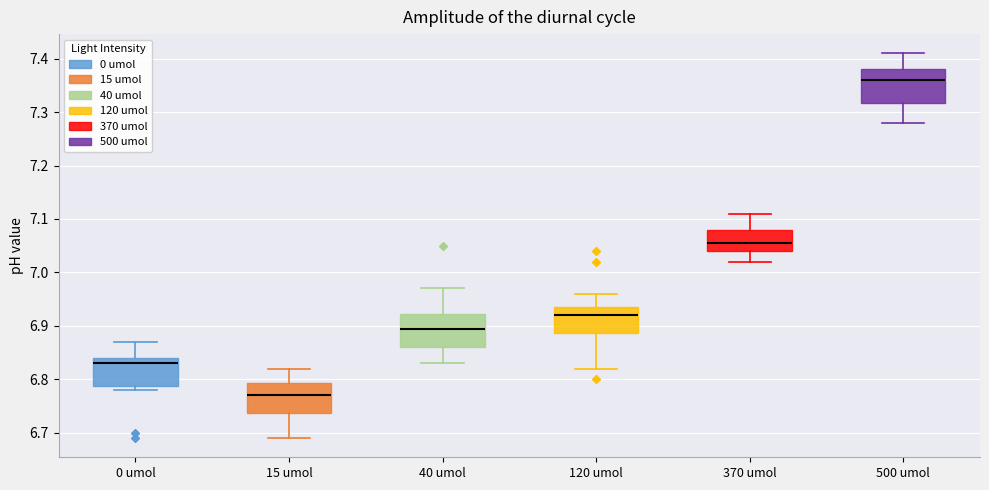

Which box has the lowest median line?

15 umol